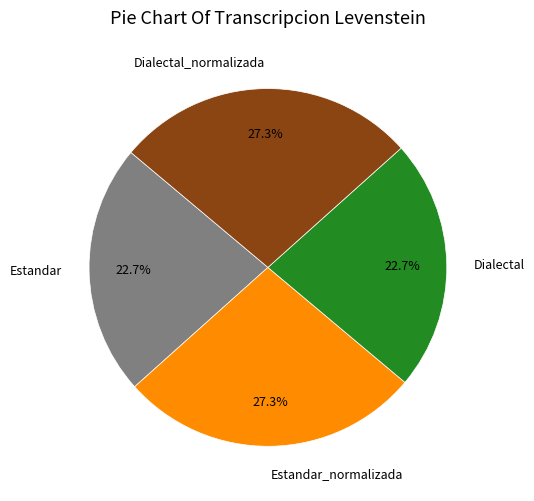

How many segments does this pie chart have?

4